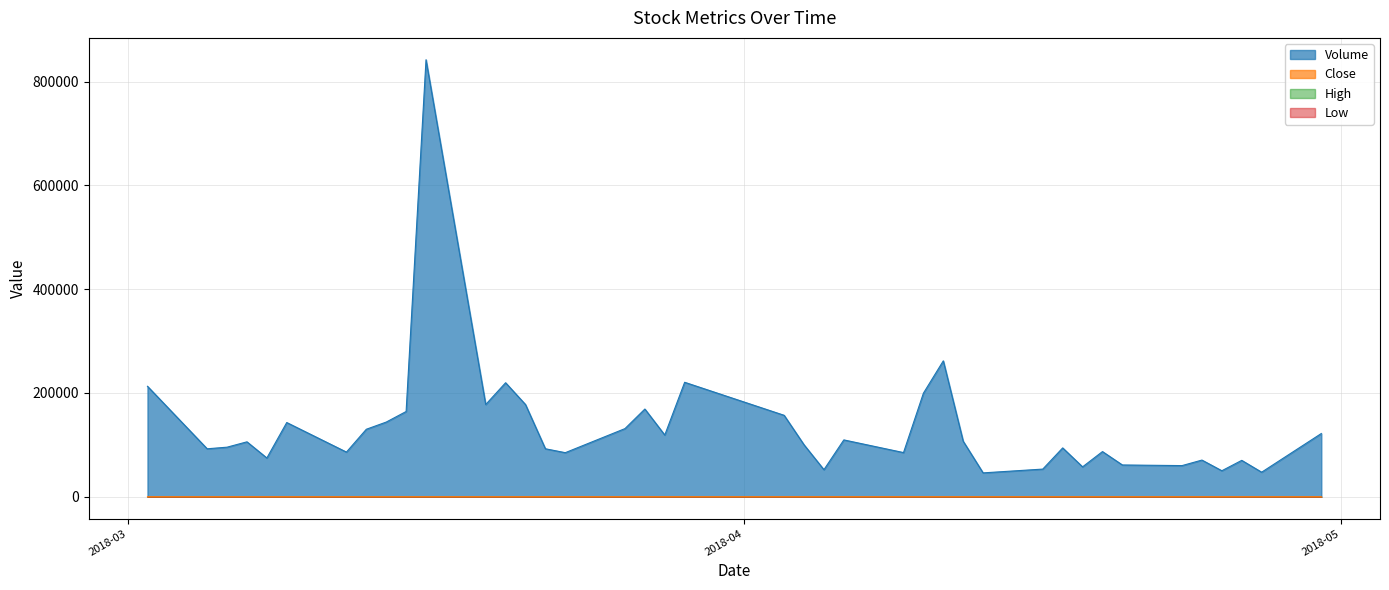

Does the chart display data point markers on the line(s)?

No